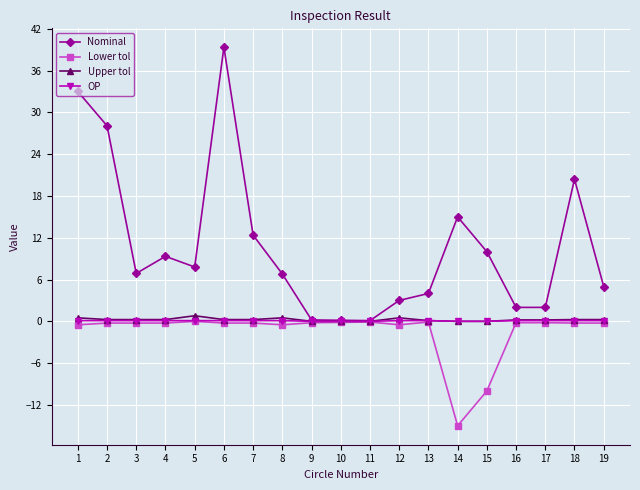

What is the total value across all series at 13?

4.1